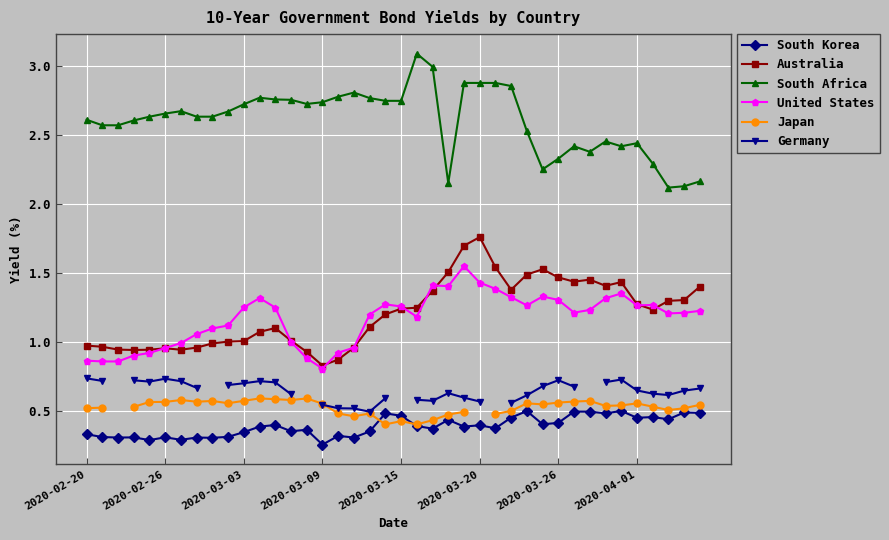

What is the value of the South Korea point at the 38th from the left?

0.4